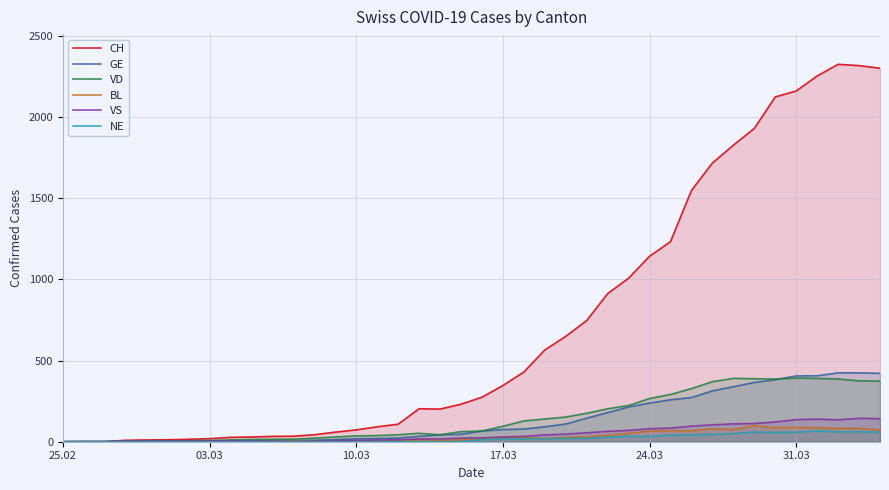

The value of VS at 25.02 is 0. True or false?

True